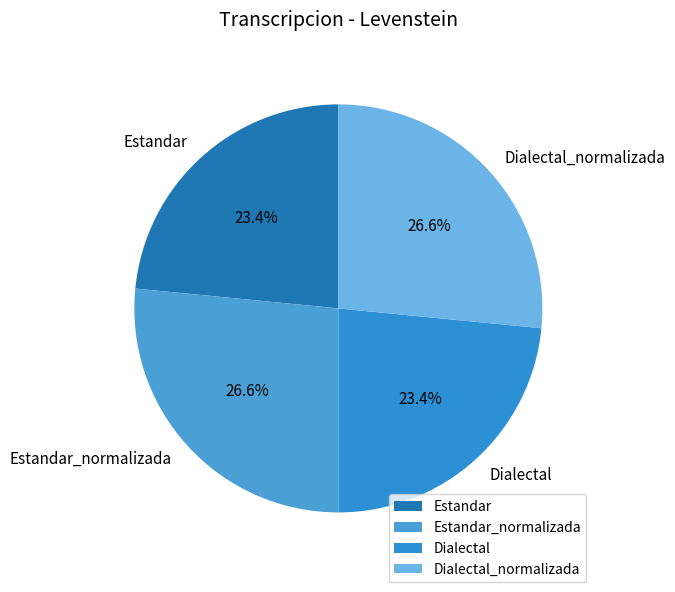

Does Estandar represent more than half of the total?

No